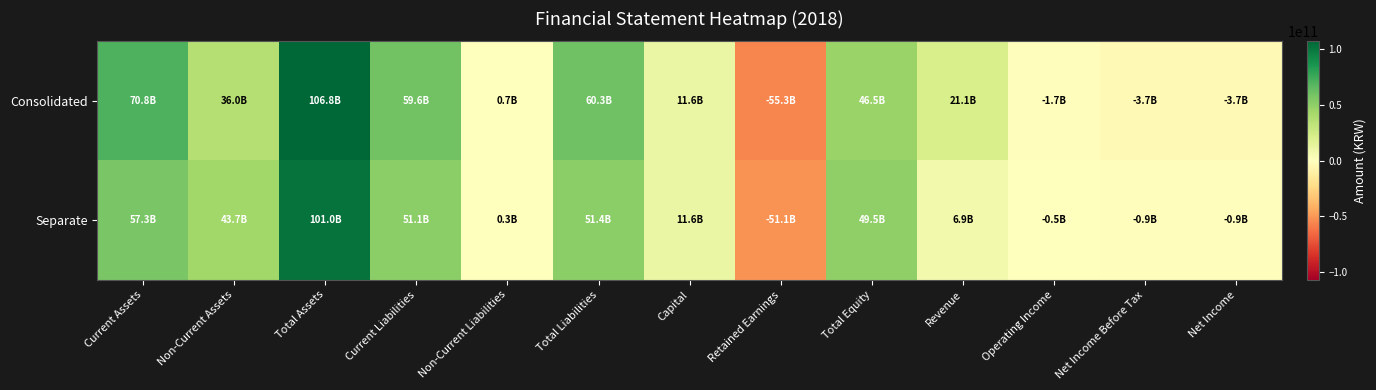

What is the spread (max minus min) of values at Total Liabilities?

8806549220